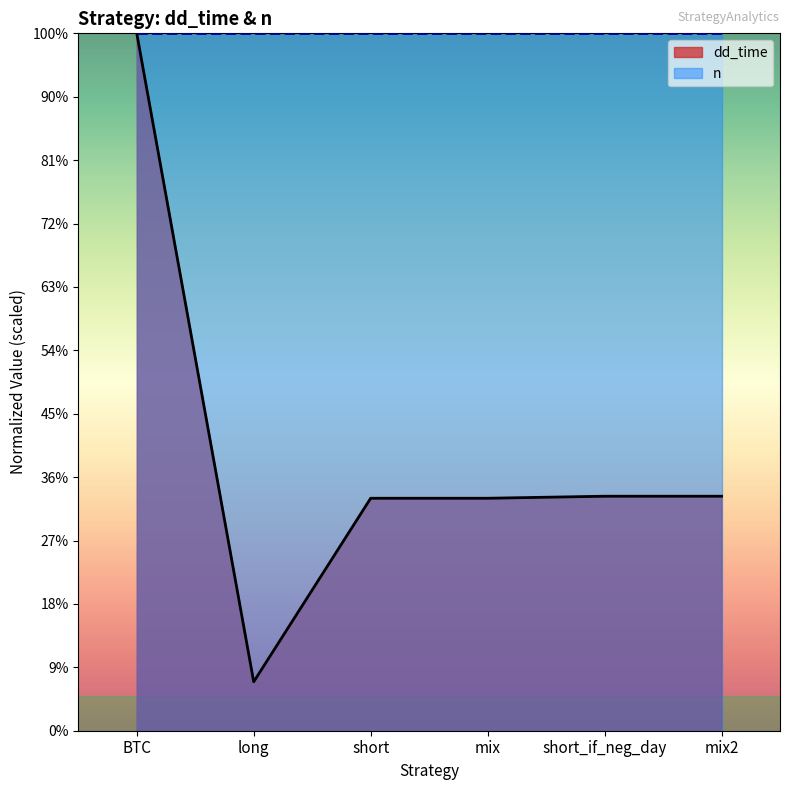

How many categories are shown in the chart?

6